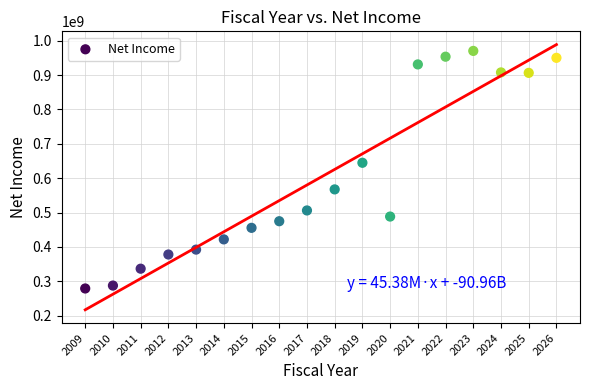

What Y value in the scatter plot is closest to 624570667?

644716070.6